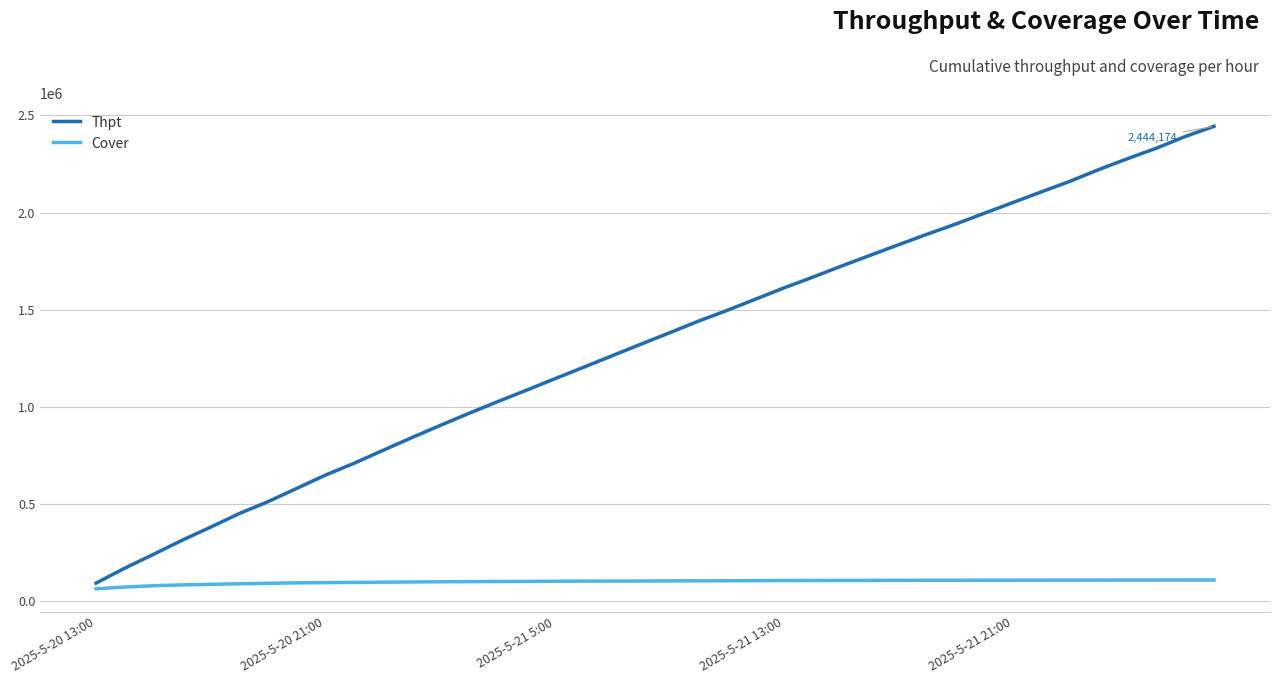

What is the difference between the maximum and minimum values in the Thpt series?

2350193